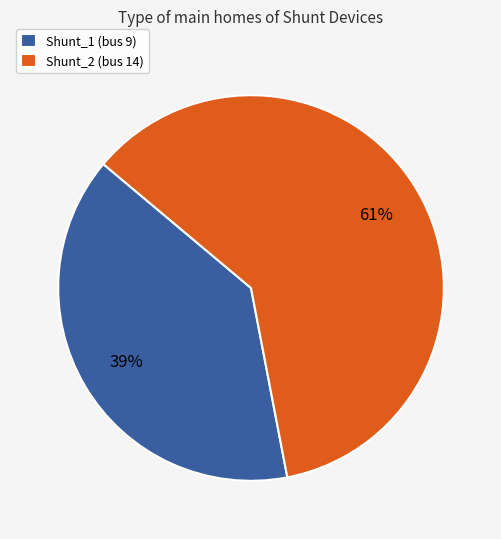

Rank the categories by value from lowest to highest.

Shunt_1 (bus 9), Shunt_2 (bus 14)